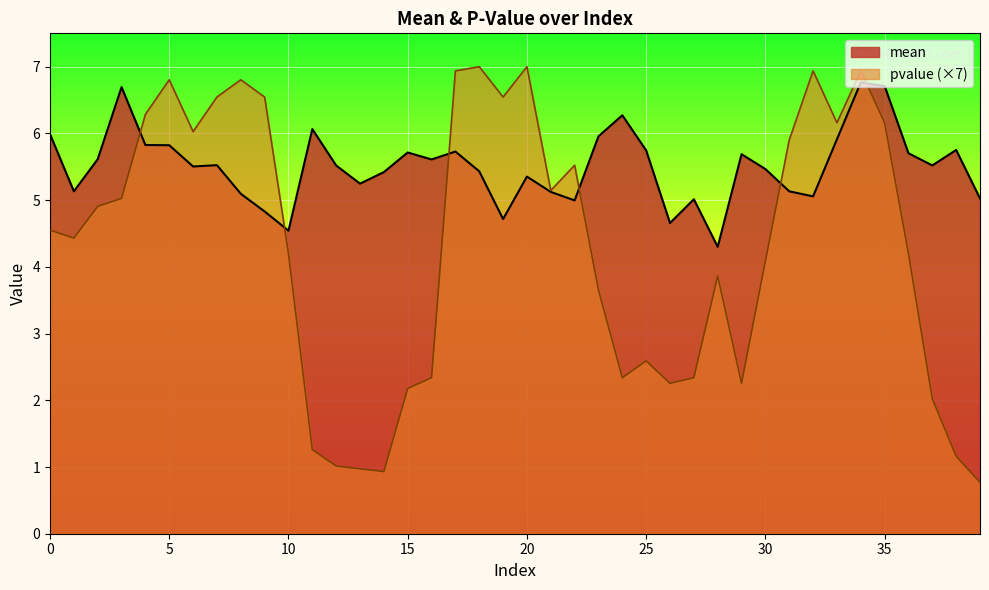

The mean series shows 3.7 at 5. True or false?

False